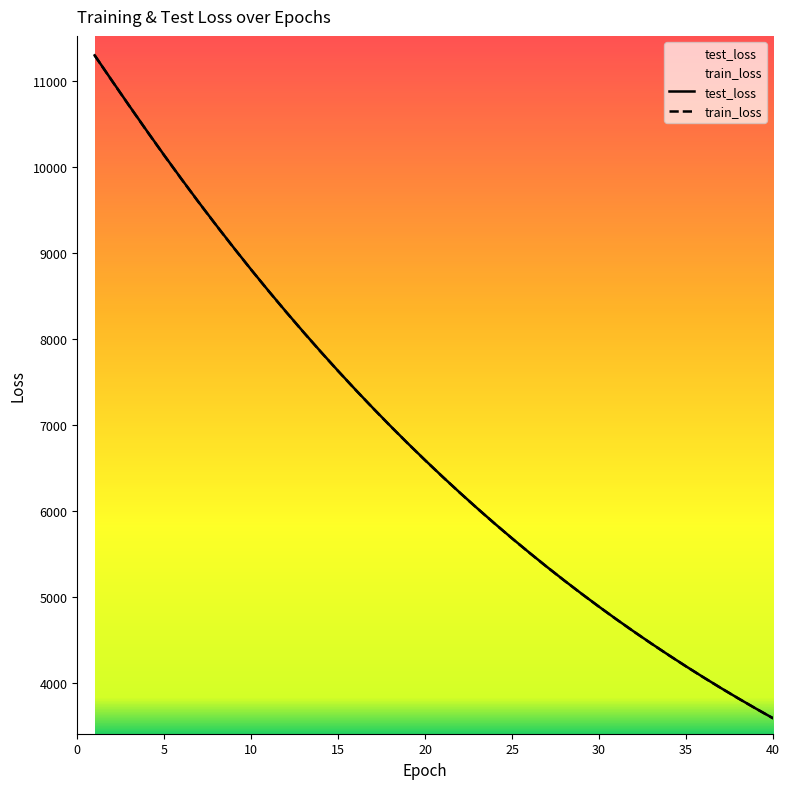

What is the difference between the highest and lowest values at 20?

1.3